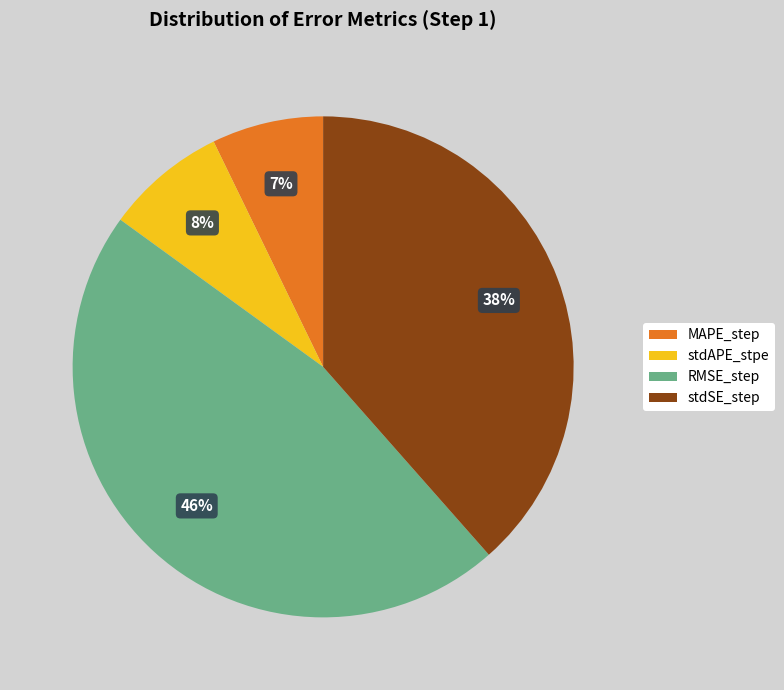

To the nearest percent, what is the difference between the stdSE_step and MAPE_step slice percentages?

31%